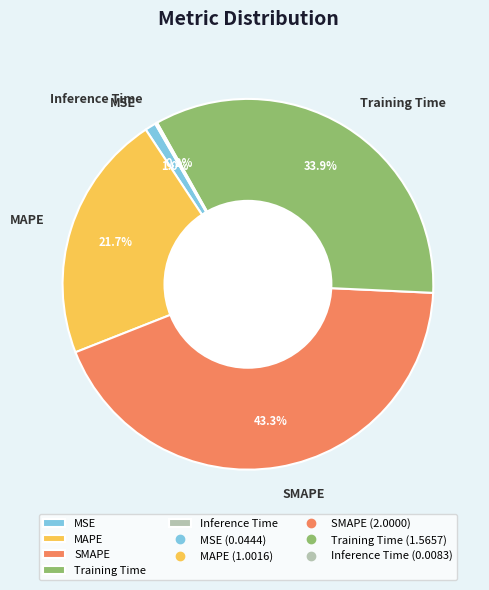

Does any single category account for the majority?

No